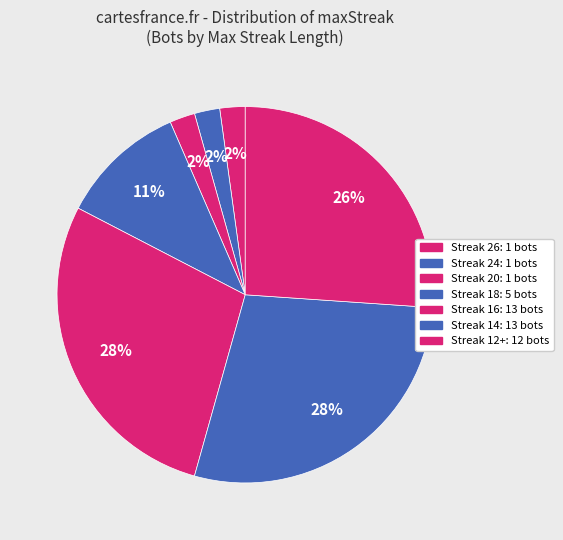

Is there a majority slice in this chart?

No